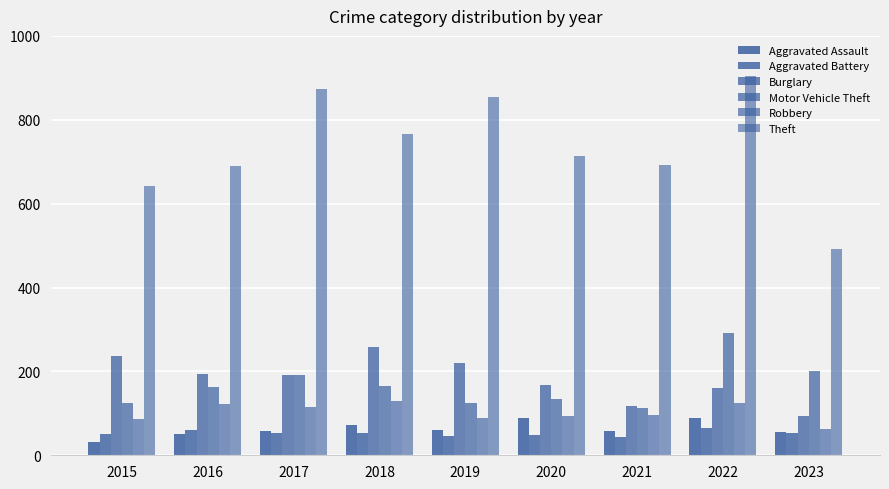

What is the sum of the Burglary values at 2017 and 2020?

359